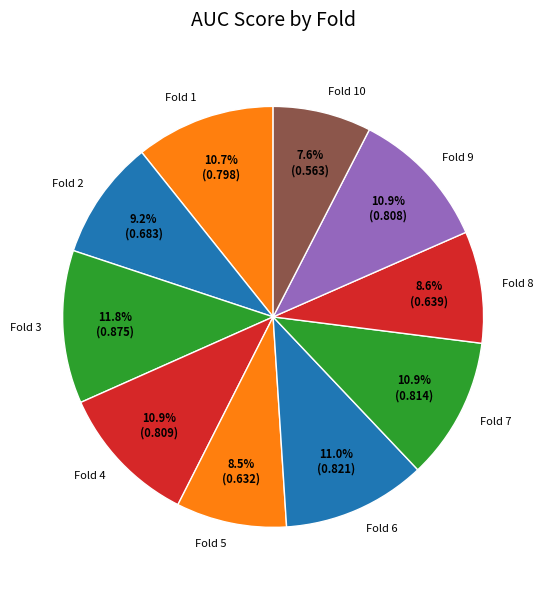

Between Fold 4 and Fold 2, which is larger?

Fold 4